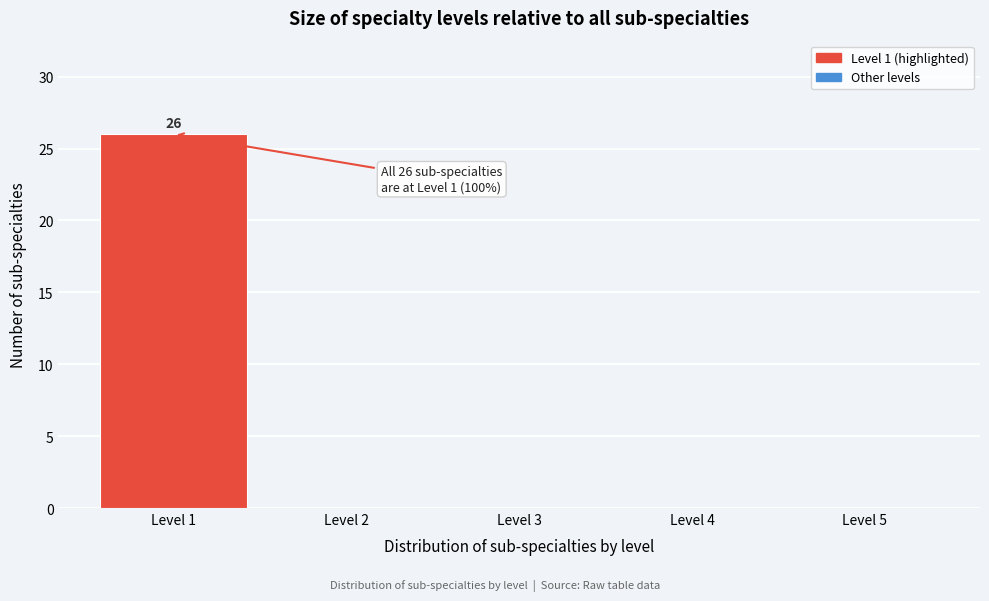

Reading left to right, list all the values displayed in this chart.

Level 1=26	Level 2=0	Level 3=0	Level 4=0	Level 5=0